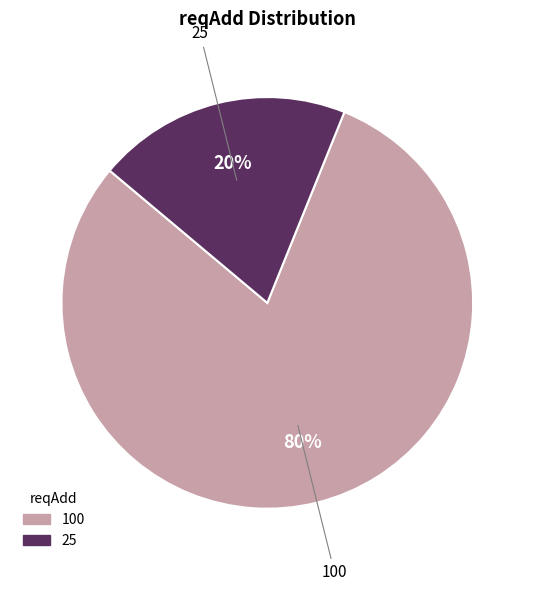

Between 25 and 100, which is larger?

100